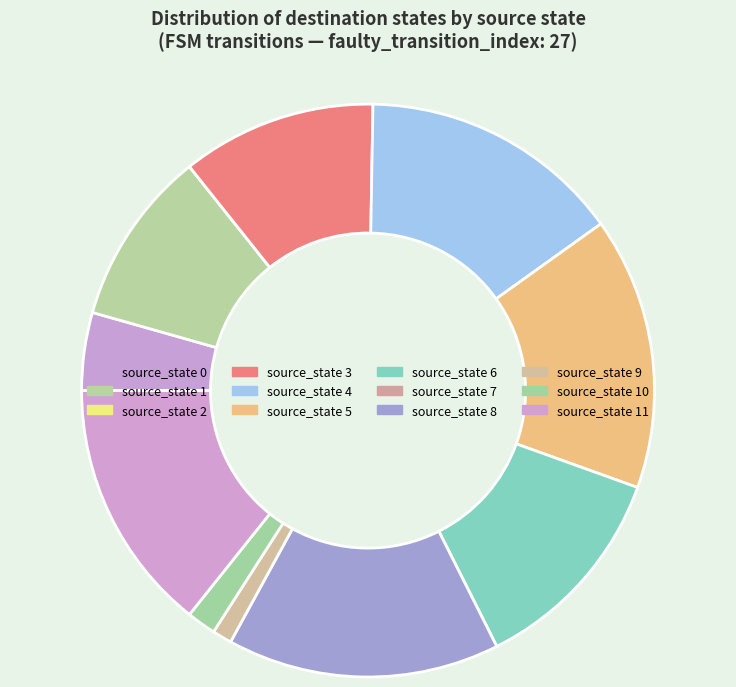

How many segments does this pie chart have?

12